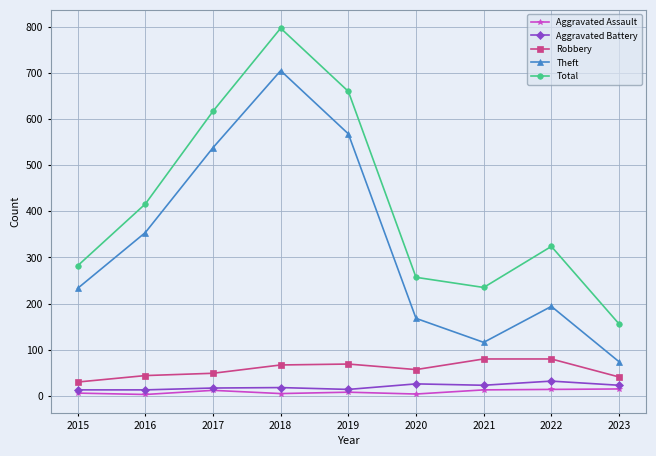

What is the sum of the Robbery values at 2019 and 2021?

149